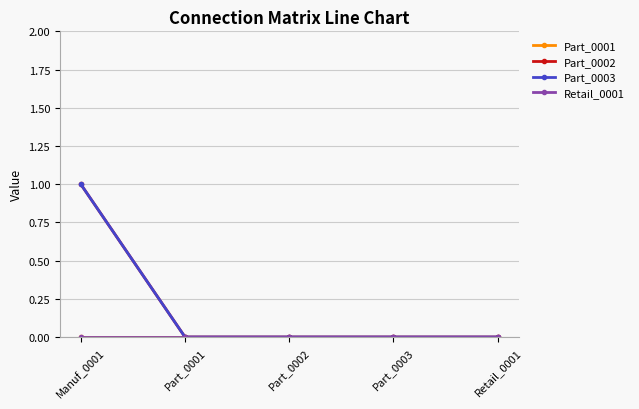

Is this an area chart (filled region under the line)?

No